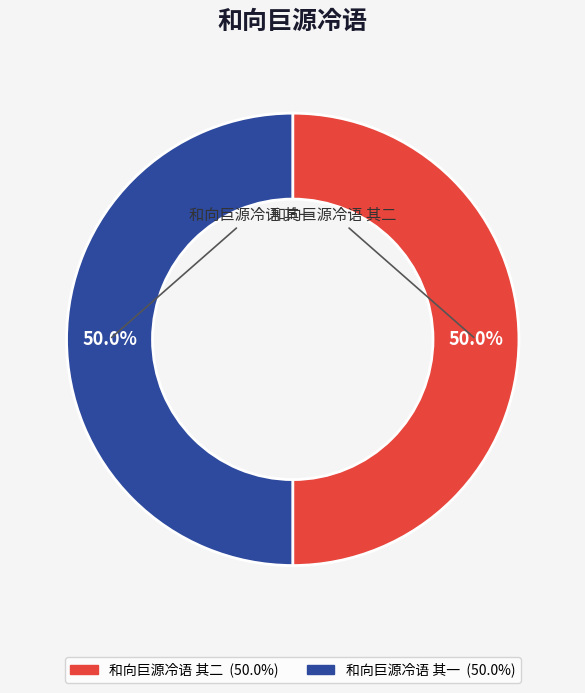

What portion of the pie excludes 和向巨源冷语 其二?

50.0%